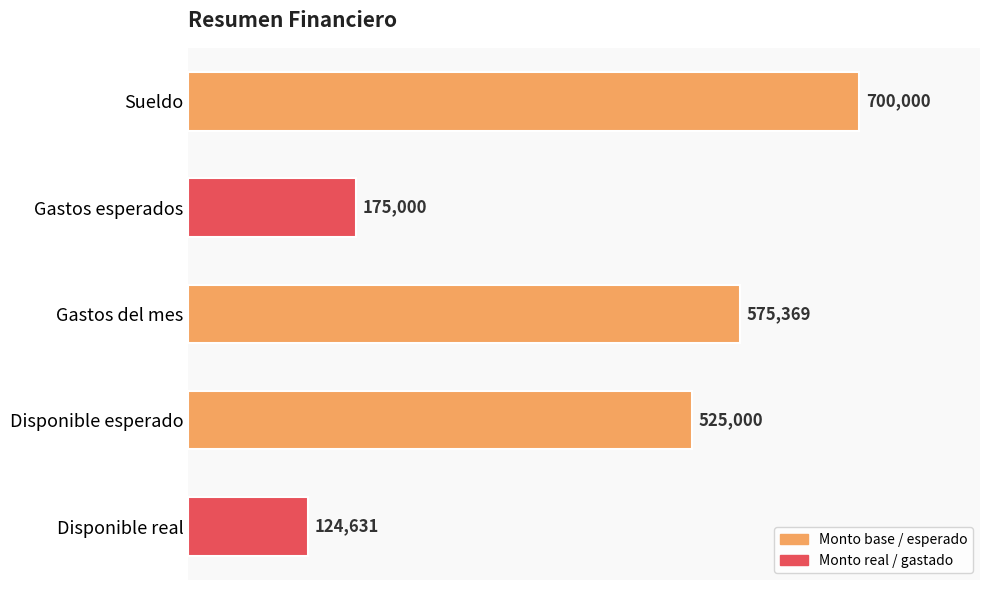

What is the average value?

420000